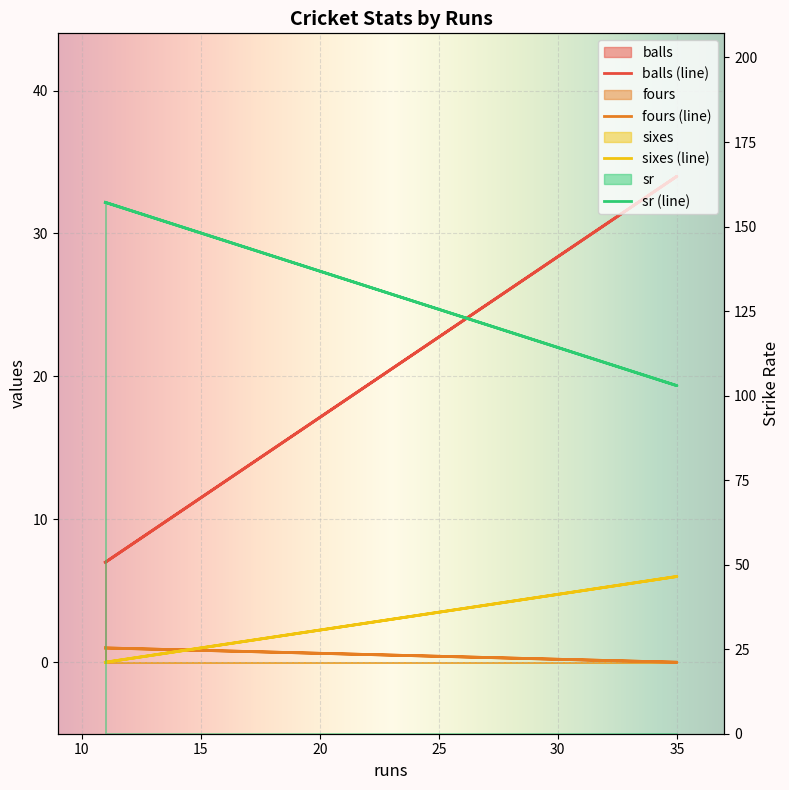

Rank the series by their maximum value, from highest to lowest.

sr, balls, sixes, fours